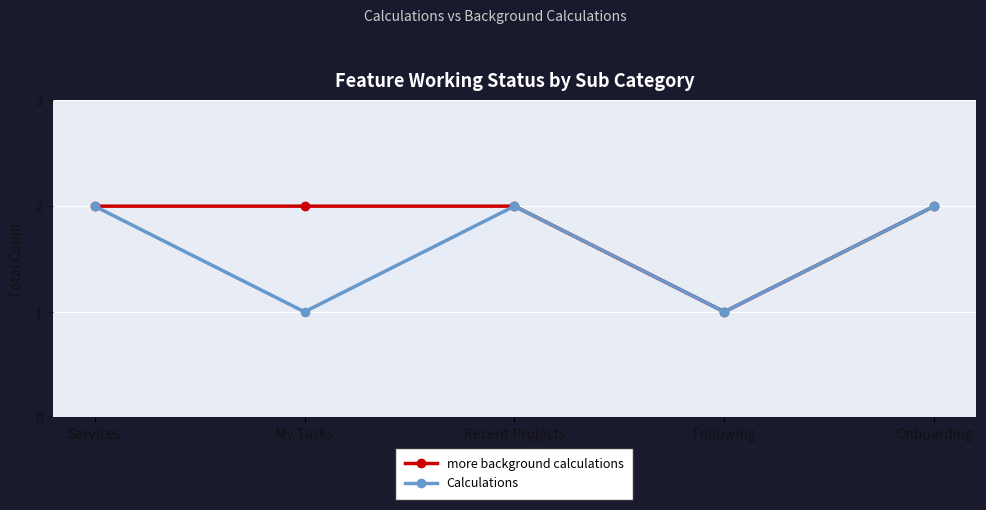

What are all the series names shown in the legend?

more background calculations, Calculations